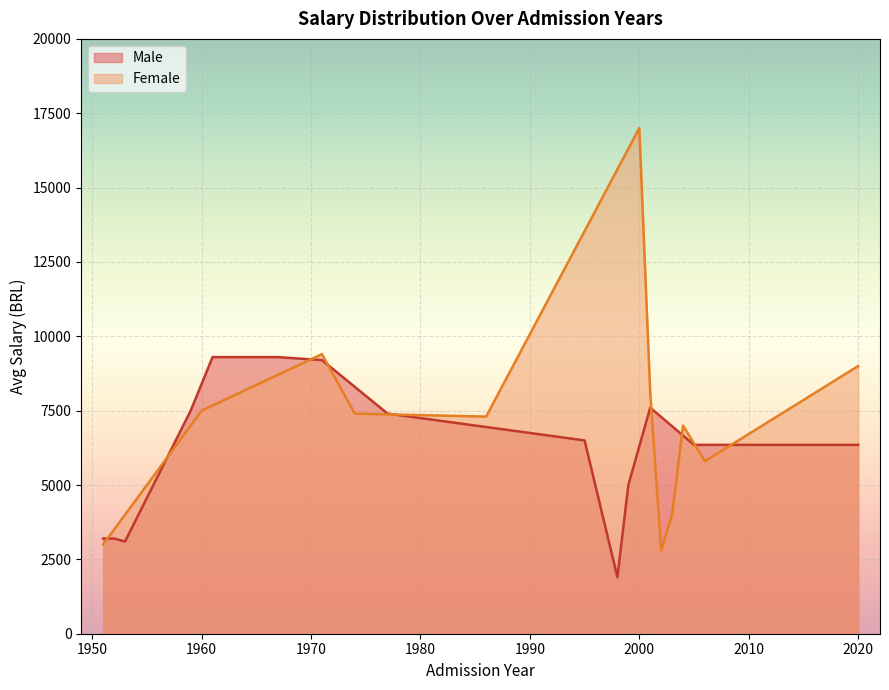

How many values in the Female series exceed 7300?

6